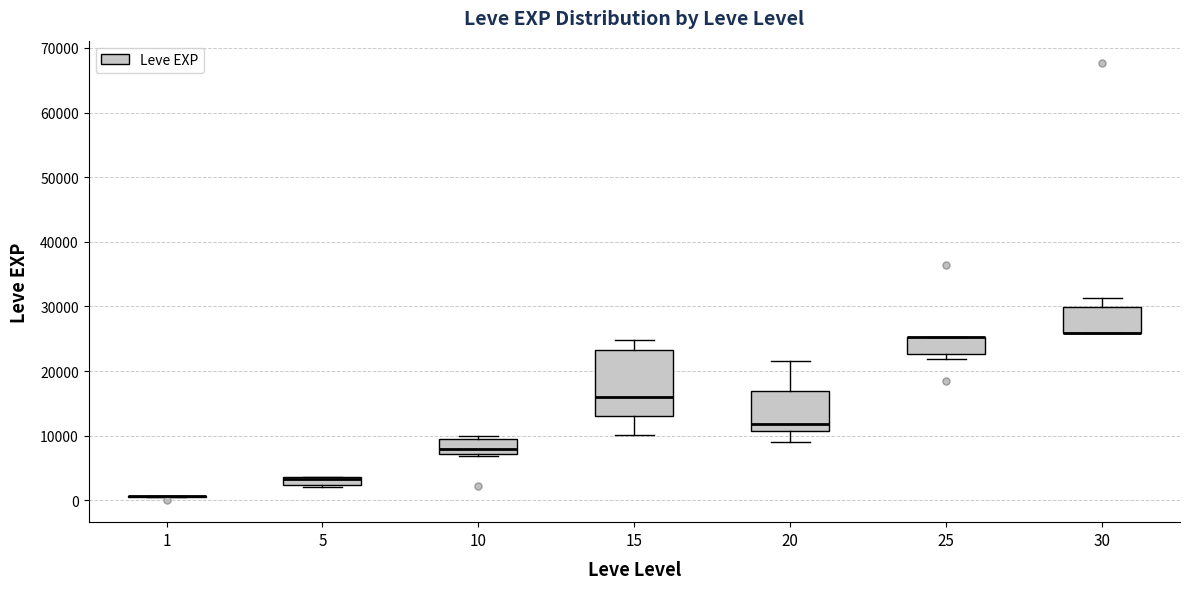

Where does the median line of the box at x = 10 sit on the y-axis? The values are not printed on the chart, so give them approximately, as read against the axis.

8000